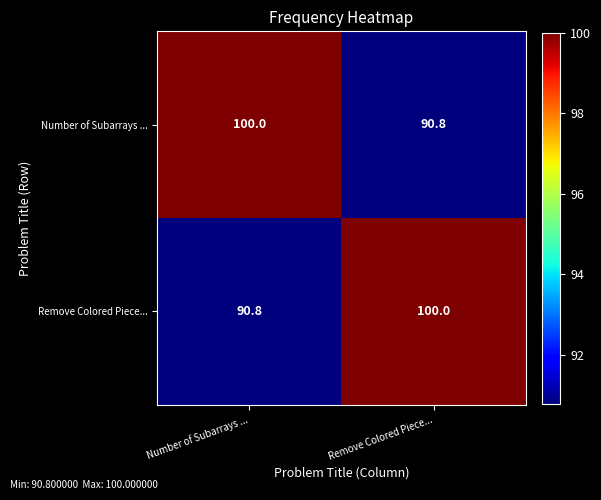

What is the average value of the Number of Subarrays ... series?

95.4